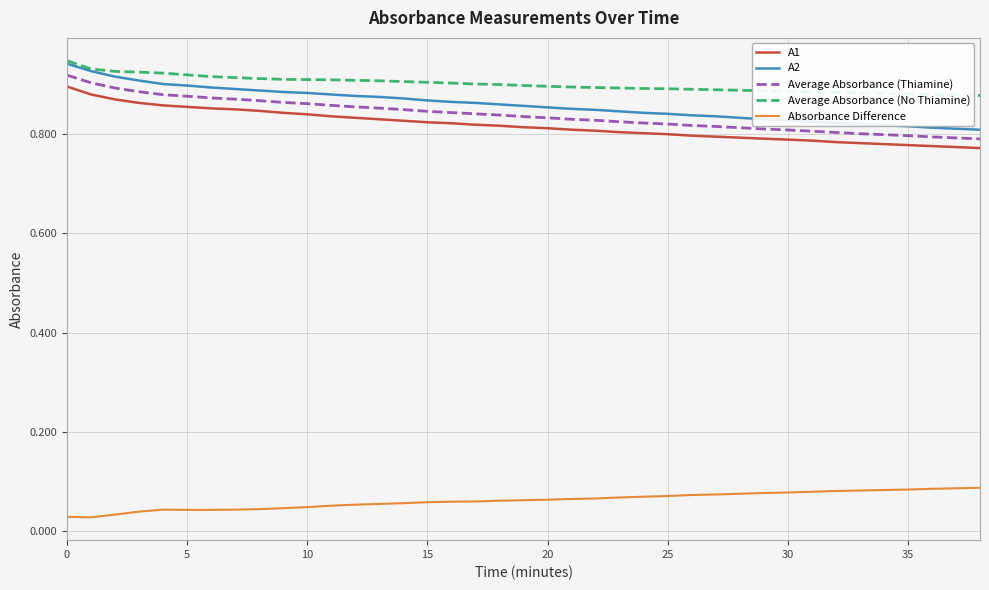

True or false: Average Absorbance (No Thiamine) and Average Absorbance (Thiamine) cross at least once.

False